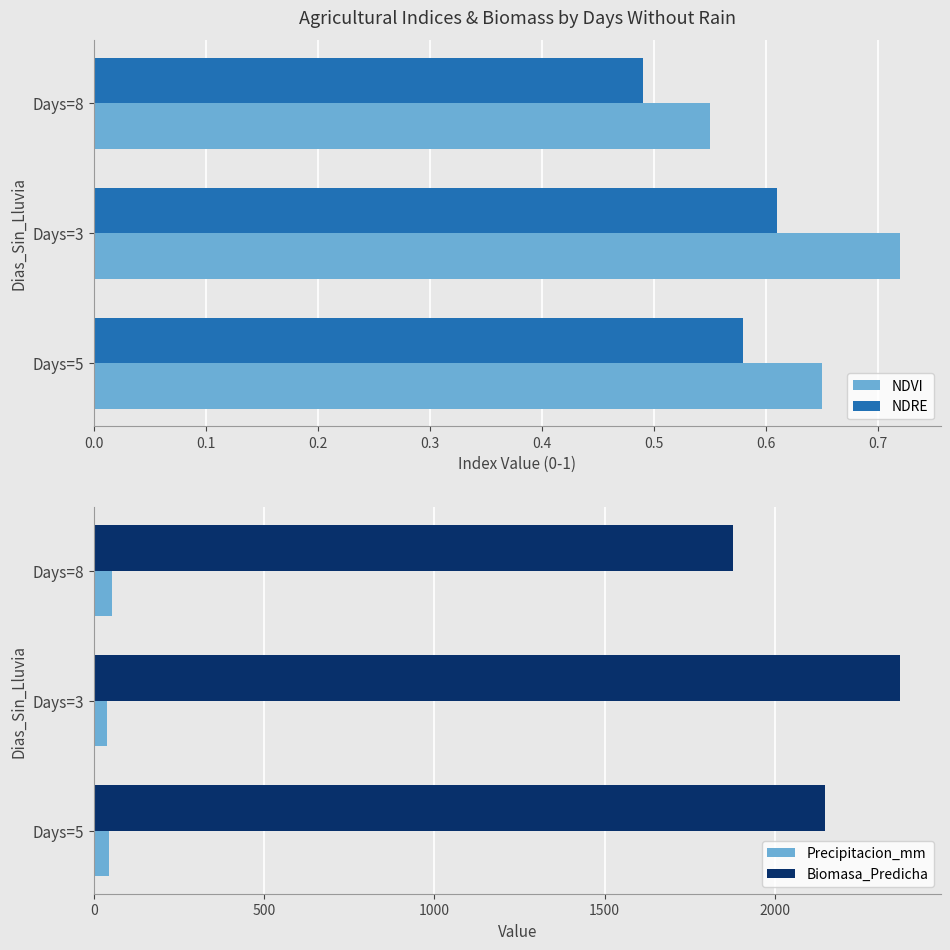

Which series has the widest spread of values?

Biomasa_Predicha